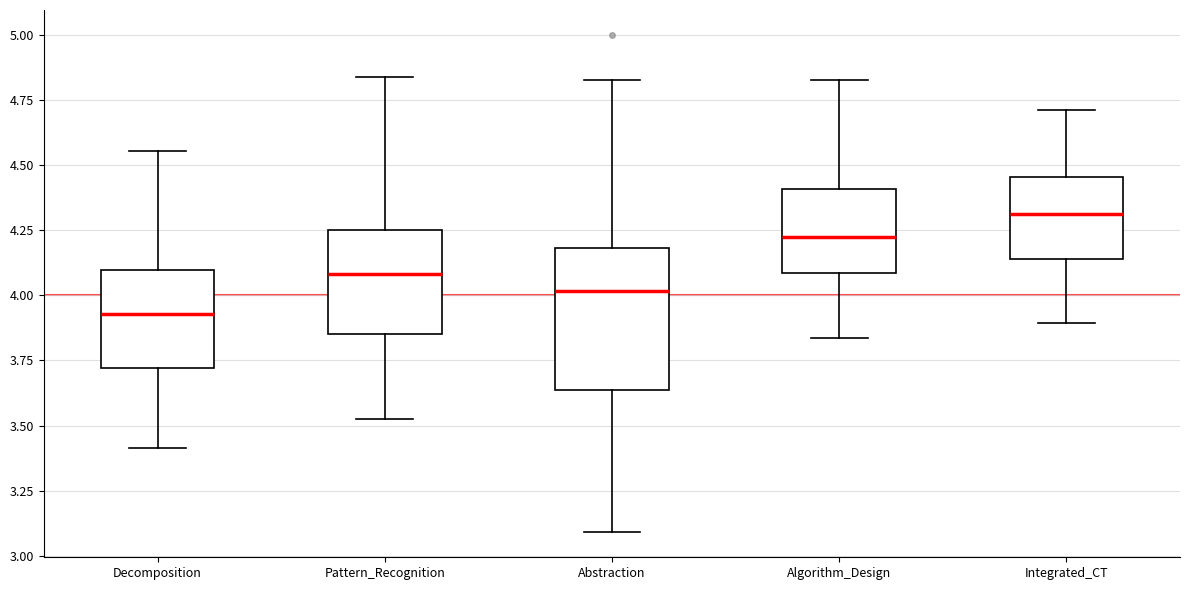

Which box's median line is the lowest?

Decomposition